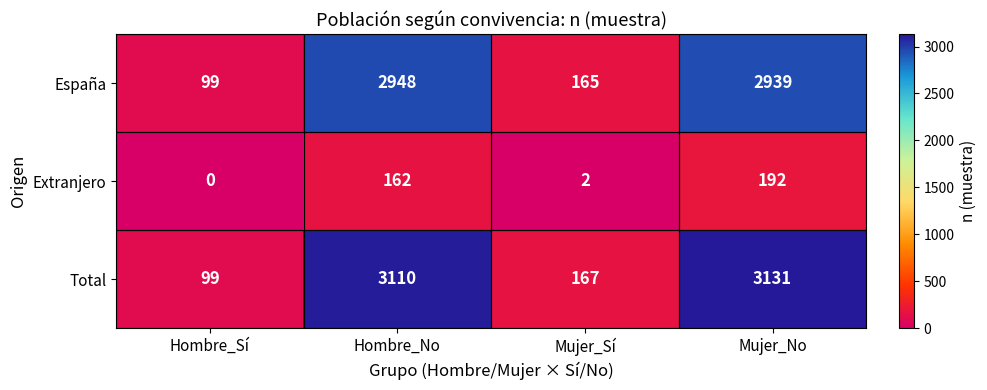

Which series has the largest total across all categories?

Total